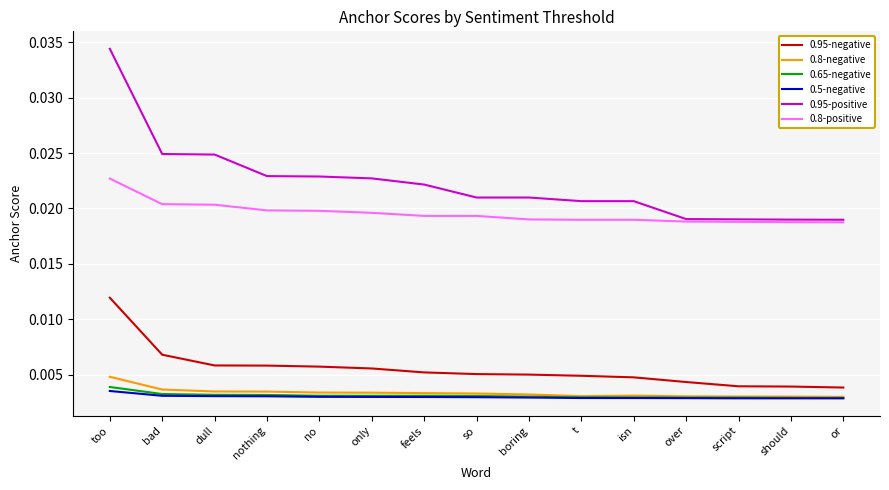

What position from the right is dull?

13